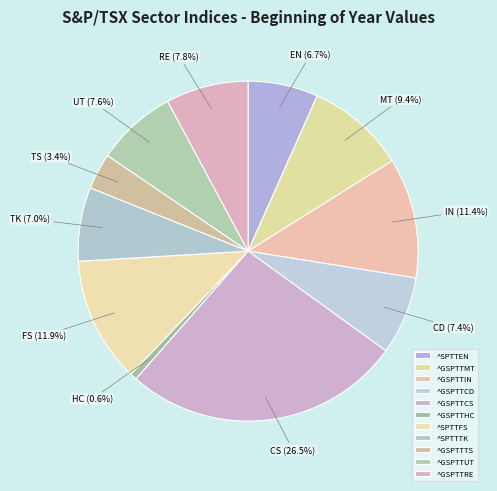

Does ^GSPTTHC account for over 50% of the chart?

No